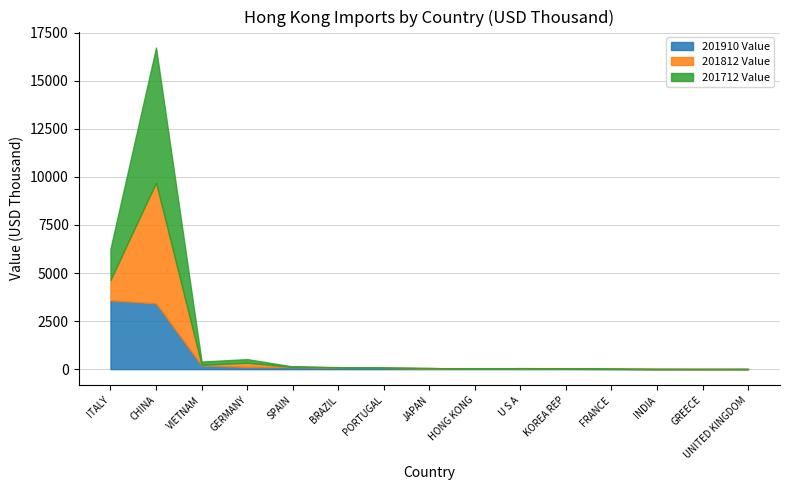

How many data points in 201910 Value are above 43?

8